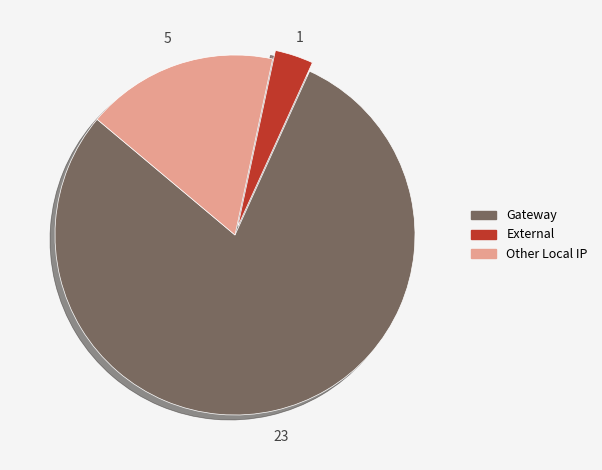

How many segments does this pie chart have?

3